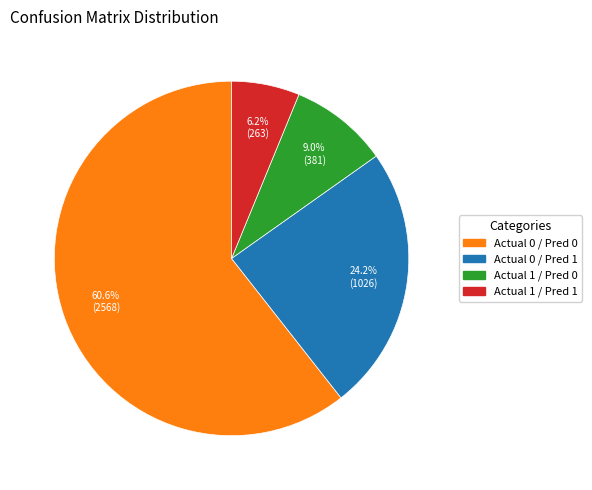

Count the number of slices in the pie.

4